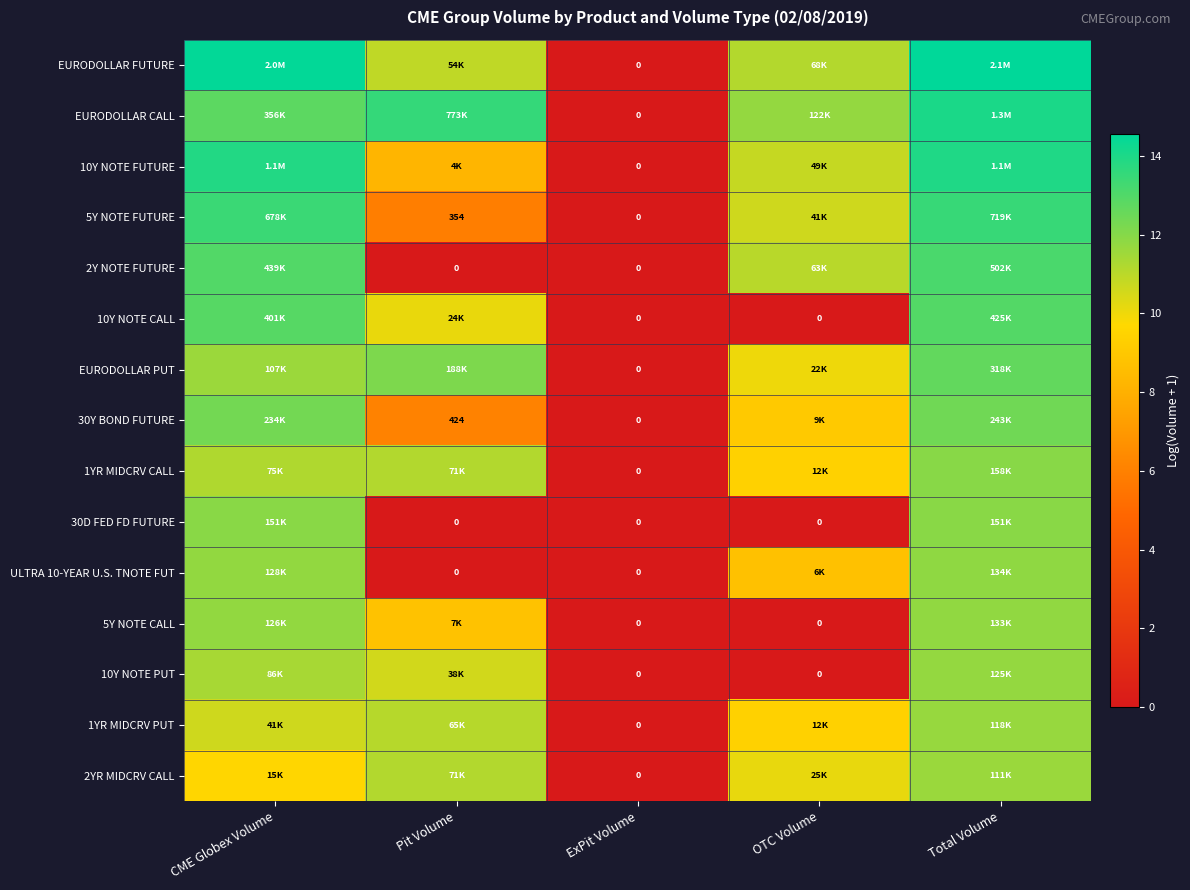

The value of 10Y NOTE PUT at ExPit Volume is 0.0. True or false?

True